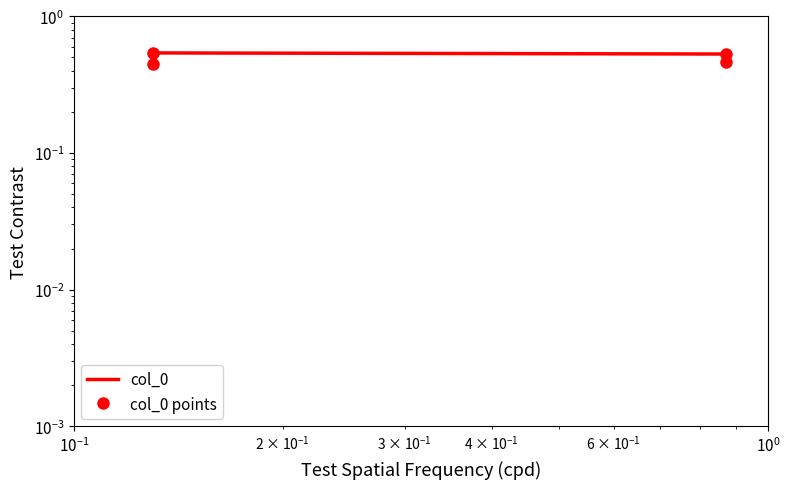

True or false: col_0 points and col_0 cross at least once.

False